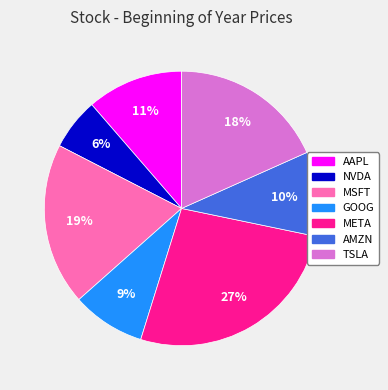

The NVDA slice represents 6% of the pie. True or false?

True